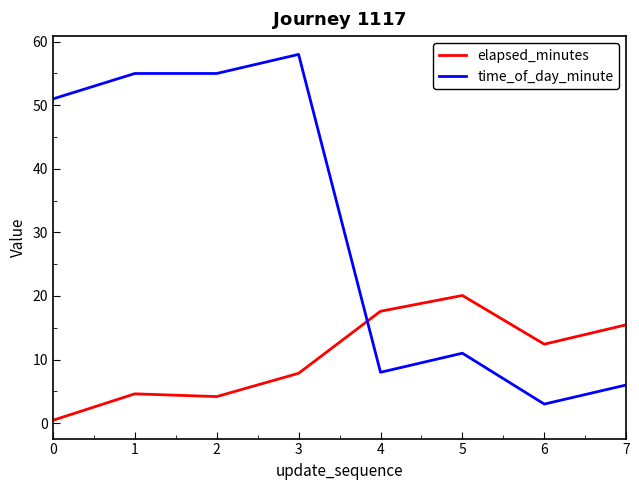

The time_of_day_minute series shows 3.0 at 6. True or false?

True